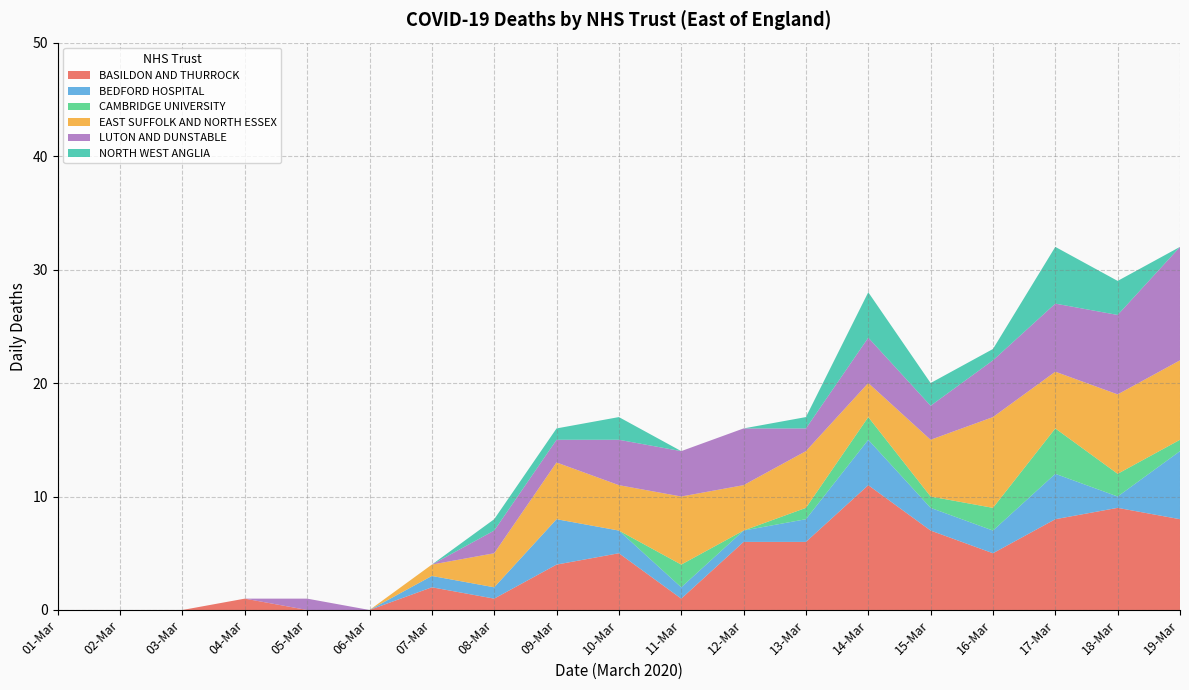

Reading left to right, what are all the values shown in this chart?

BASILDON AND THURROCK: 01-Mar=0	02-Mar=0	03-Mar=0	04-Mar=1	05-Mar=0	06-Mar=0	07-Mar=2	08-Mar=1	09-Mar=4	10-Mar=5	11-Mar=1	12-Mar=6	13-Mar=6	14-Mar=11	15-Mar=7	16-Mar=5	17-Mar=8	18-Mar=9	19-Mar=8
BEDFORD HOSPITAL: 01-Mar=0	02-Mar=0	03-Mar=0	04-Mar=0	05-Mar=0	06-Mar=0	07-Mar=1	08-Mar=1	09-Mar=4	10-Mar=2	11-Mar=1	12-Mar=1	13-Mar=2	14-Mar=4	15-Mar=2	16-Mar=2	17-Mar=4	18-Mar=1	19-Mar=6
CAMBRIDGE UNIVERSITY: 01-Mar=0	02-Mar=0	03-Mar=0	04-Mar=0	05-Mar=0	06-Mar=0	07-Mar=0	08-Mar=0	09-Mar=0	10-Mar=0	11-Mar=2	12-Mar=0	13-Mar=1	14-Mar=2	15-Mar=1	16-Mar=2	17-Mar=4	18-Mar=2	19-Mar=1
EAST SUFFOLK AND NORTH ESSEX: 01-Mar=0	02-Mar=0	03-Mar=0	04-Mar=0	05-Mar=0	06-Mar=0	07-Mar=1	08-Mar=3	09-Mar=5	10-Mar=4	11-Mar=6	12-Mar=4	13-Mar=5	14-Mar=3	15-Mar=5	16-Mar=8	17-Mar=5	18-Mar=7	19-Mar=7
LUTON AND DUNSTABLE: 01-Mar=0	02-Mar=0	03-Mar=0	04-Mar=0	05-Mar=1	06-Mar=0	07-Mar=0	08-Mar=2	09-Mar=2	10-Mar=4	11-Mar=4	12-Mar=5	13-Mar=2	14-Mar=4	15-Mar=3	16-Mar=5	17-Mar=6	18-Mar=7	19-Mar=10
NORTH WEST ANGLIA: 01-Mar=0	02-Mar=0	03-Mar=0	04-Mar=0	05-Mar=0	06-Mar=0	07-Mar=0	08-Mar=1	09-Mar=1	10-Mar=2	11-Mar=0	12-Mar=0	13-Mar=1	14-Mar=4	15-Mar=2	16-Mar=1	17-Mar=5	18-Mar=3	19-Mar=0